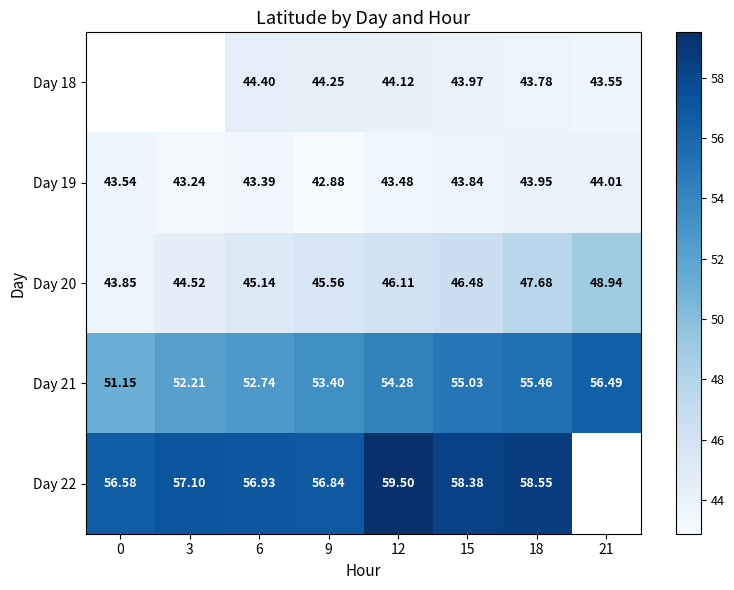

What is the total value across all series at 15?

247.7